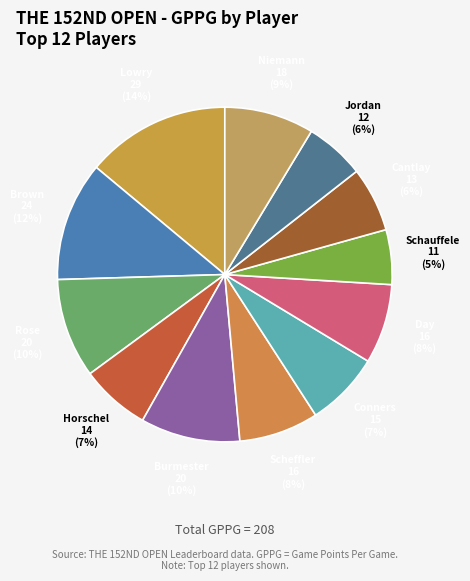

How many slices are in this pie chart?

12